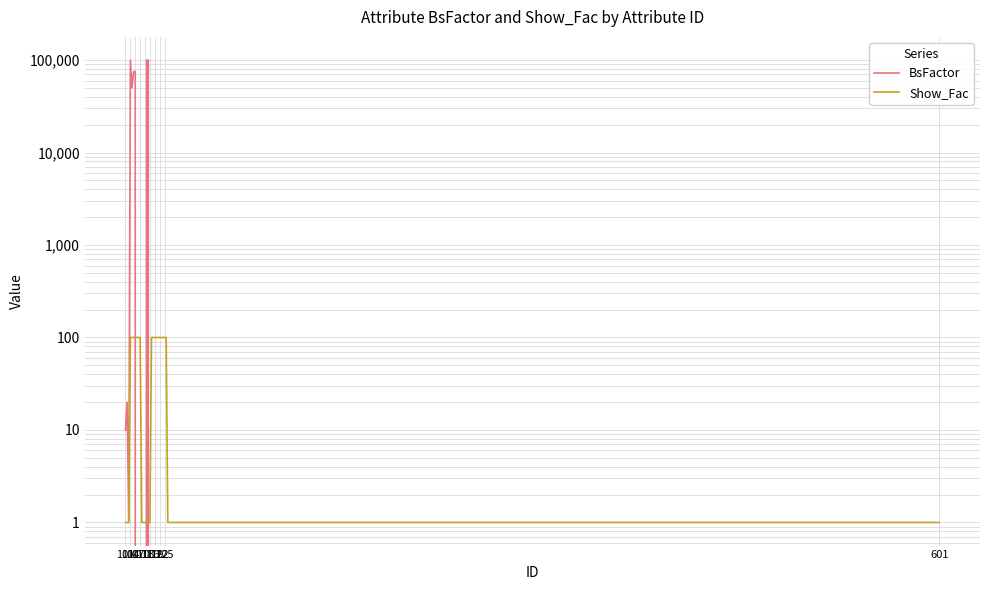

At which category is the sum across all series the highest?

104